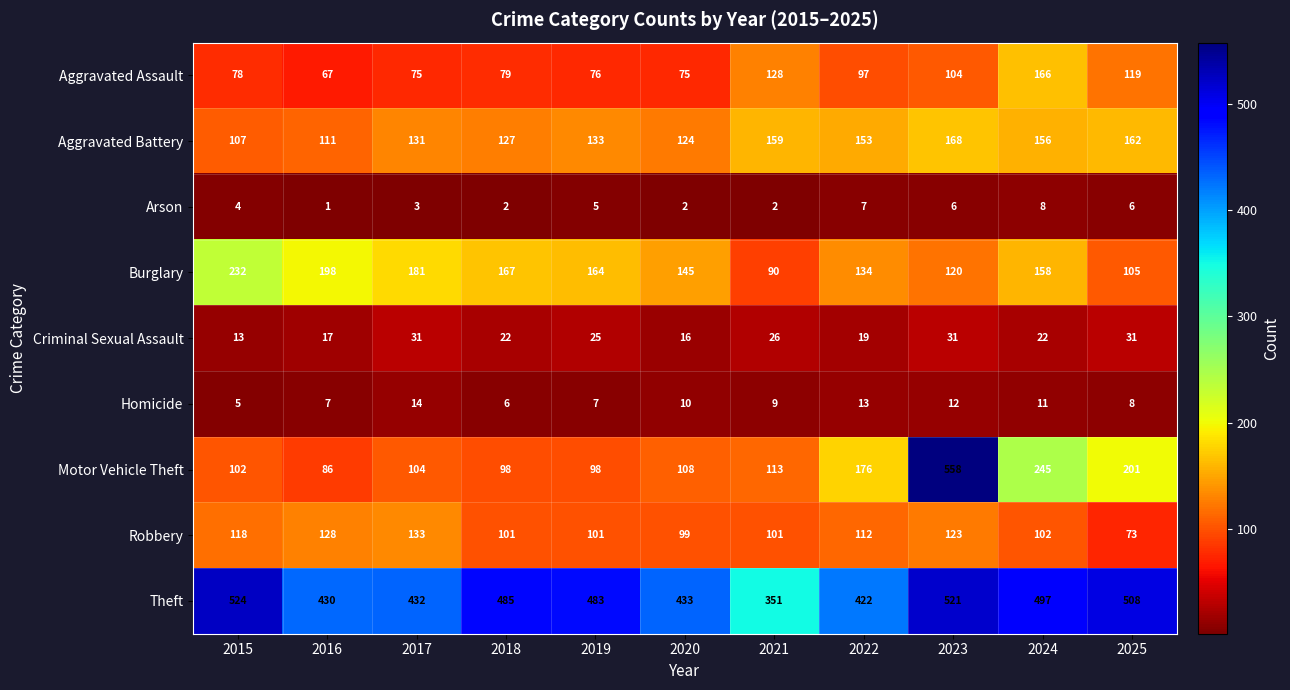

Where is Robbery nearest to the value 103?

2024